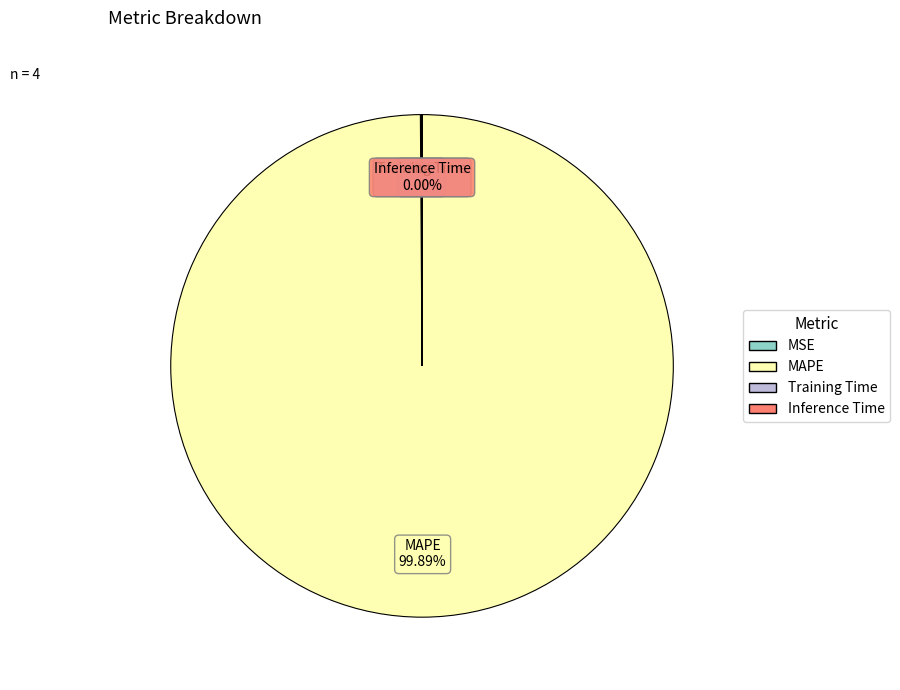

Which slice is the largest?

MAPE